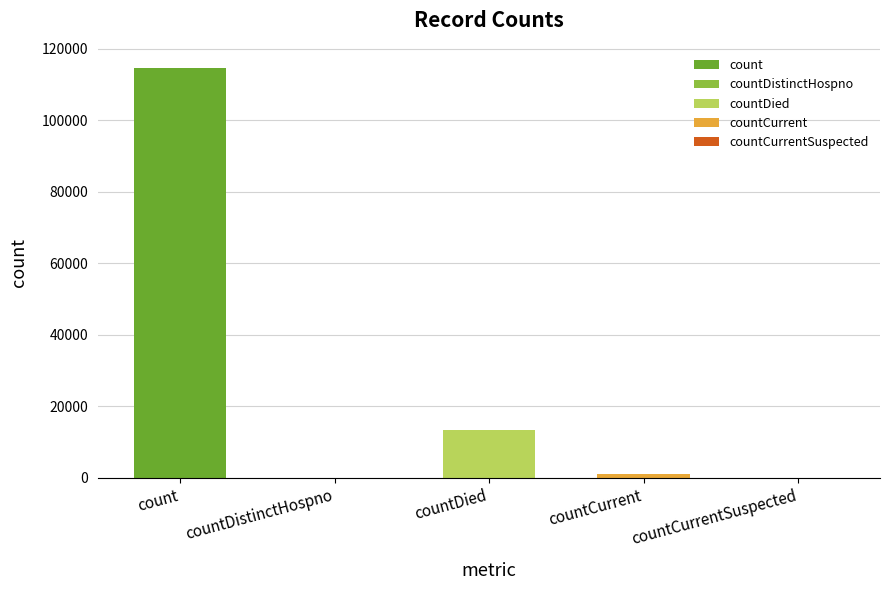

Which category has the highest value across all series?

count